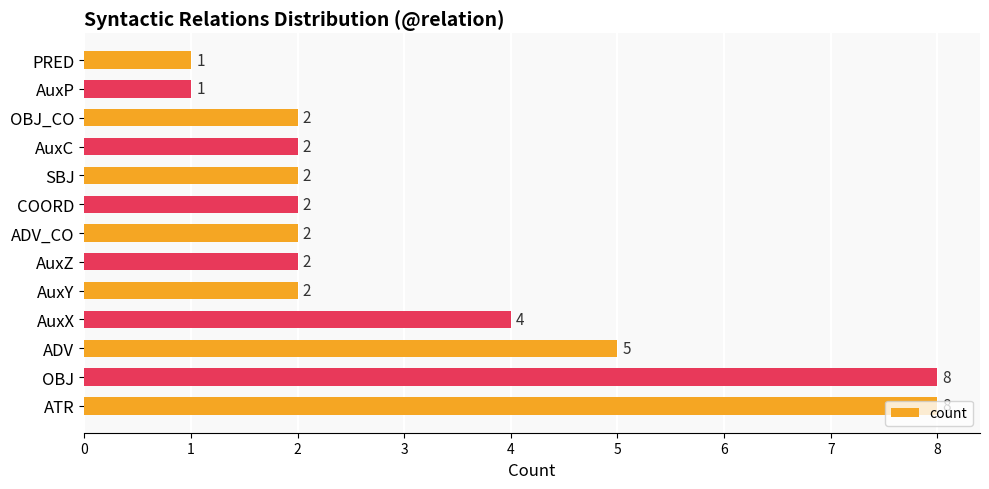

Is it true that the value at SBJ is 3?

False